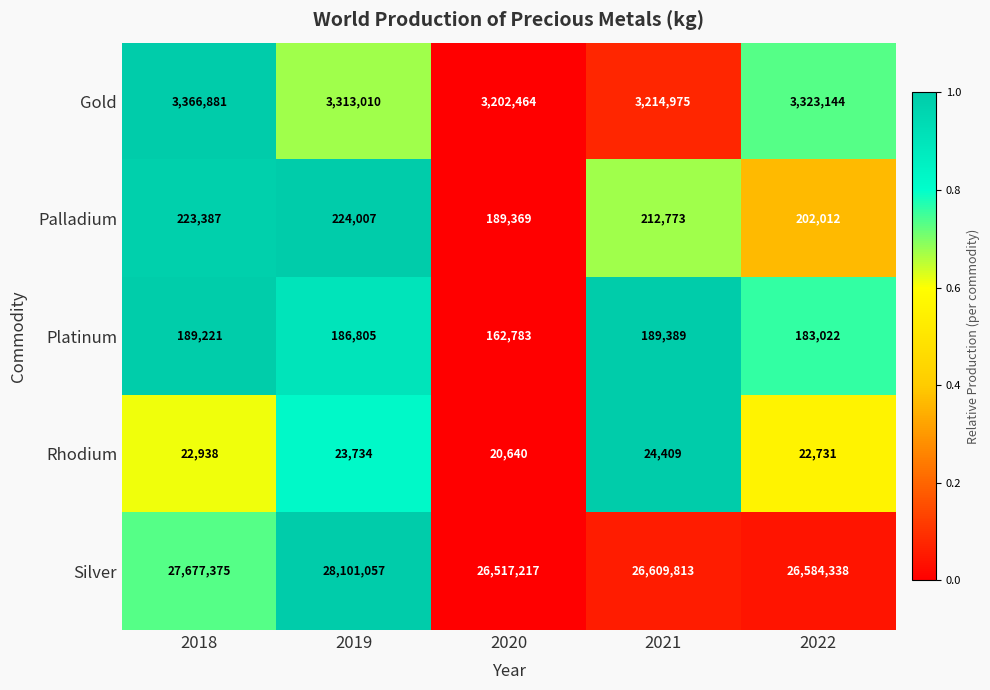

At which category does the chart reach its peak across all series?

2019